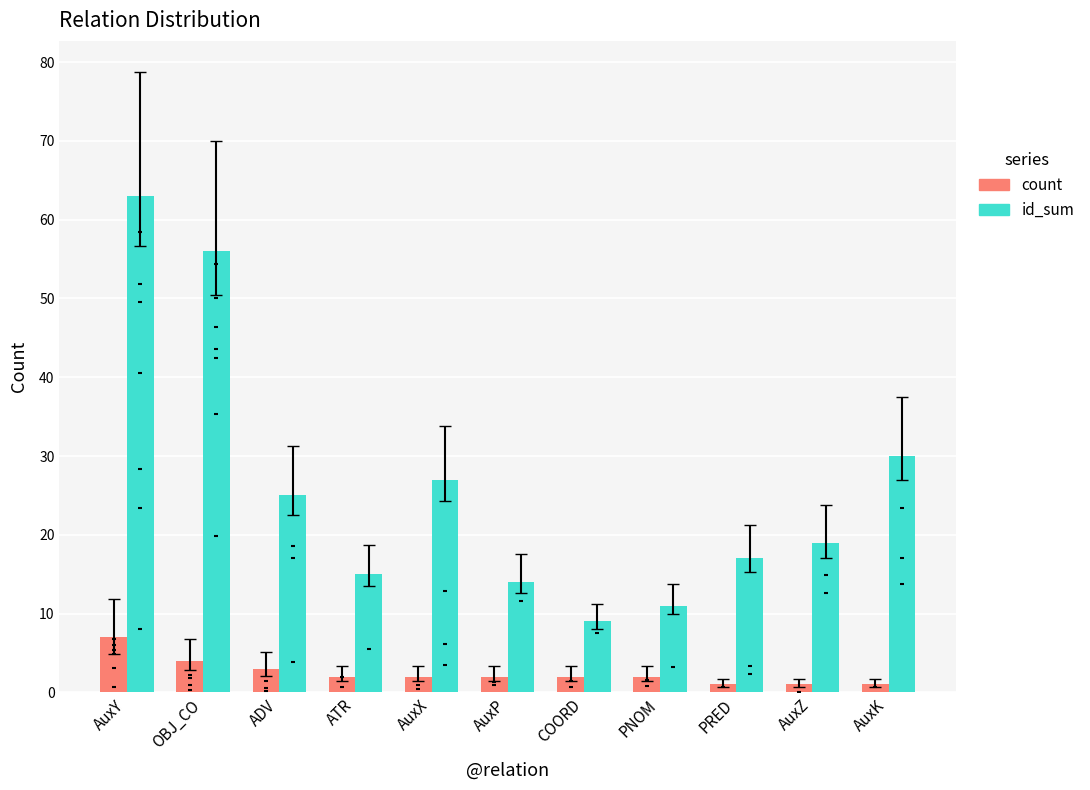

What is the total value across all series at ADV?

28